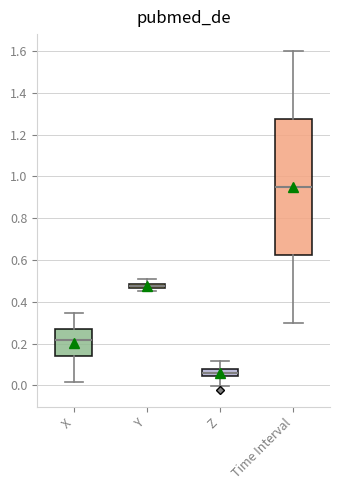

Which box's median line is the lowest?

Z